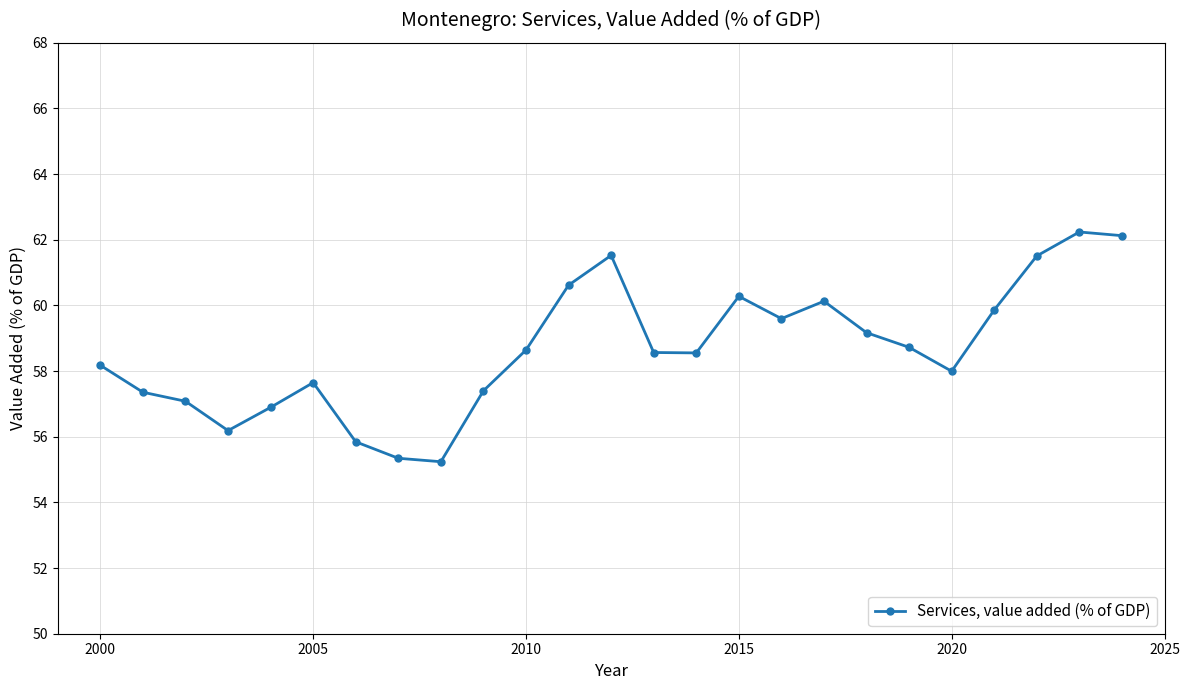

What is the greatest value displayed?

62.2